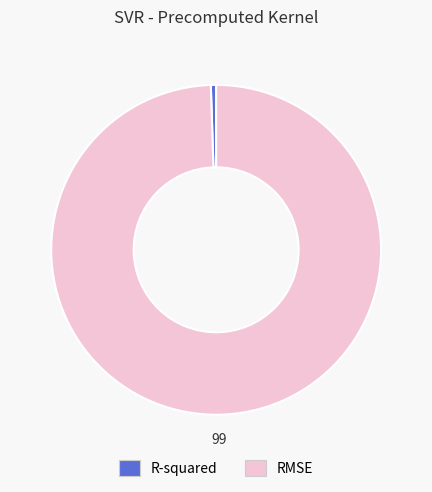

The R-squared slice represents 1% of the pie. True or false?

True